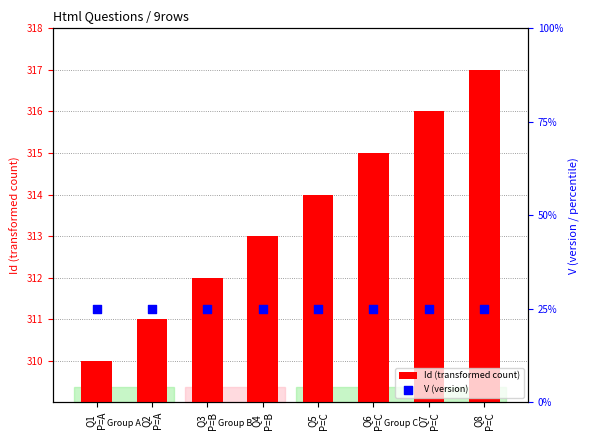

At which category is the sum across all series the highest?

Q8
P=C